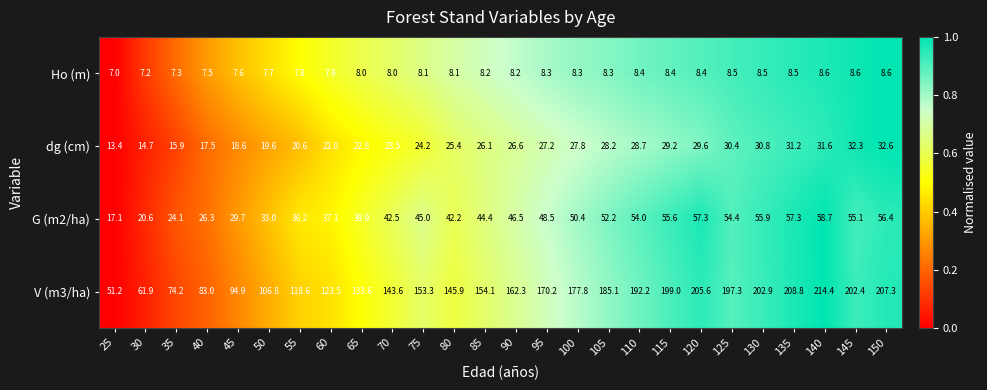

What is the average value of the G (m2/ha) series?

43.9